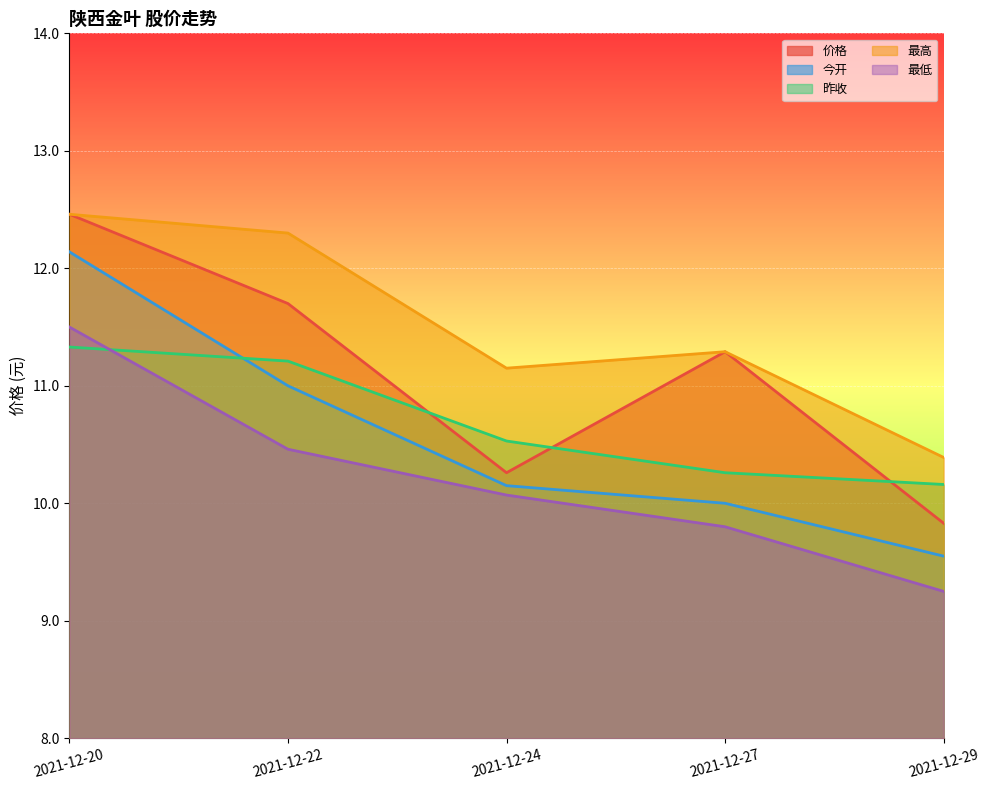

True or false: 价格 and 最低 cross at least once.

False